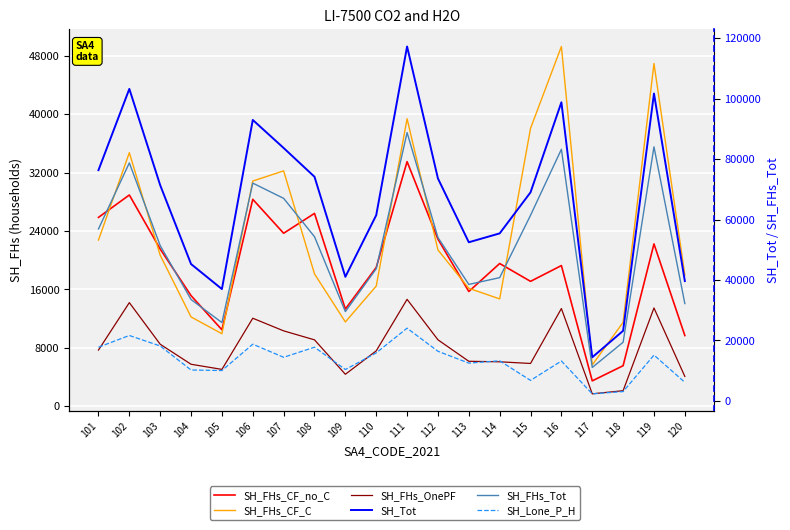

True or false: SH_FHs_CF_no_C and SH_Lone_P_H intersect in this chart.

False